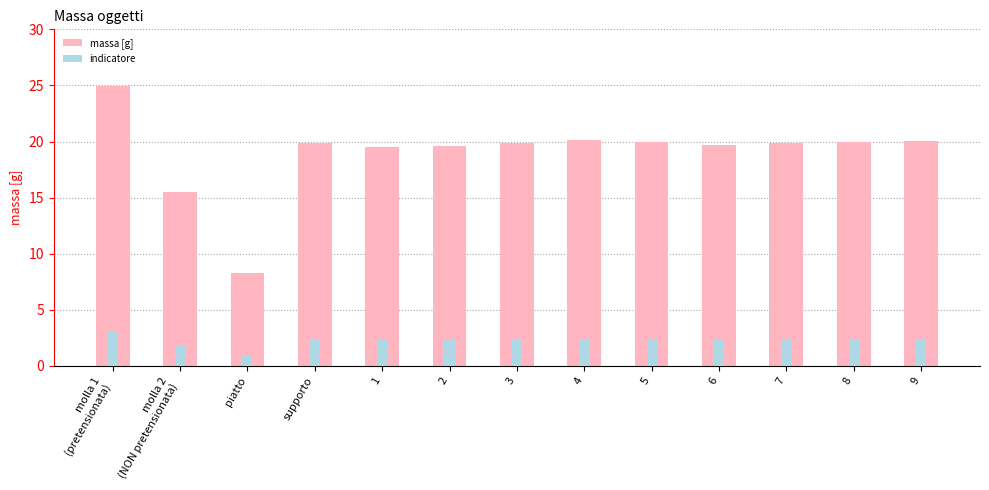

Rank the series by their average value, from highest to lowest.

massa [g], indicatore